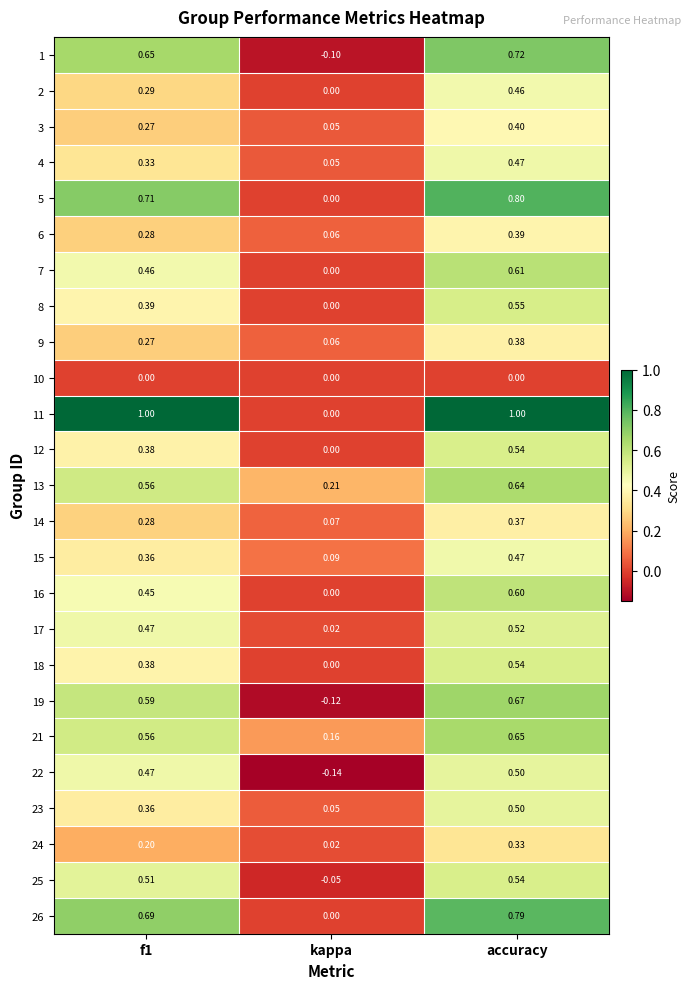

What is the total value across all series at accuracy?

13.4